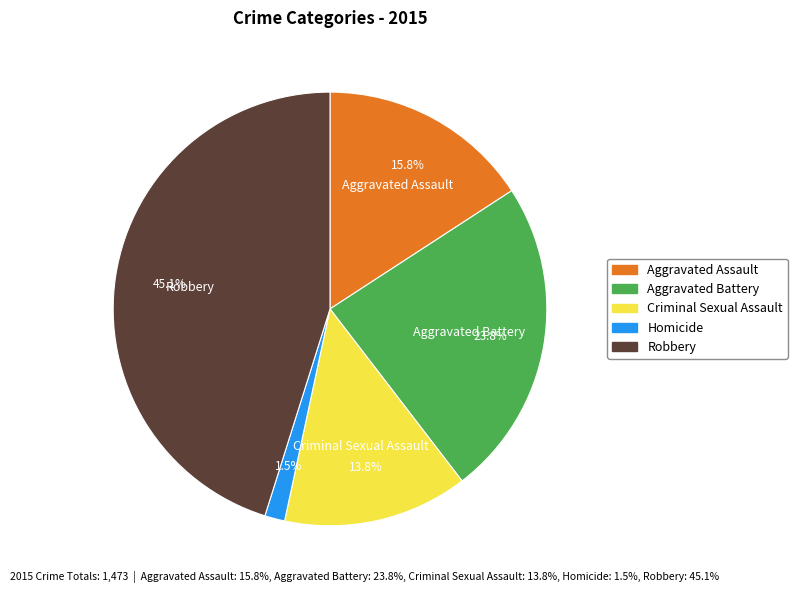

Between Aggravated Battery and Criminal Sexual Assault, which is larger?

Aggravated Battery